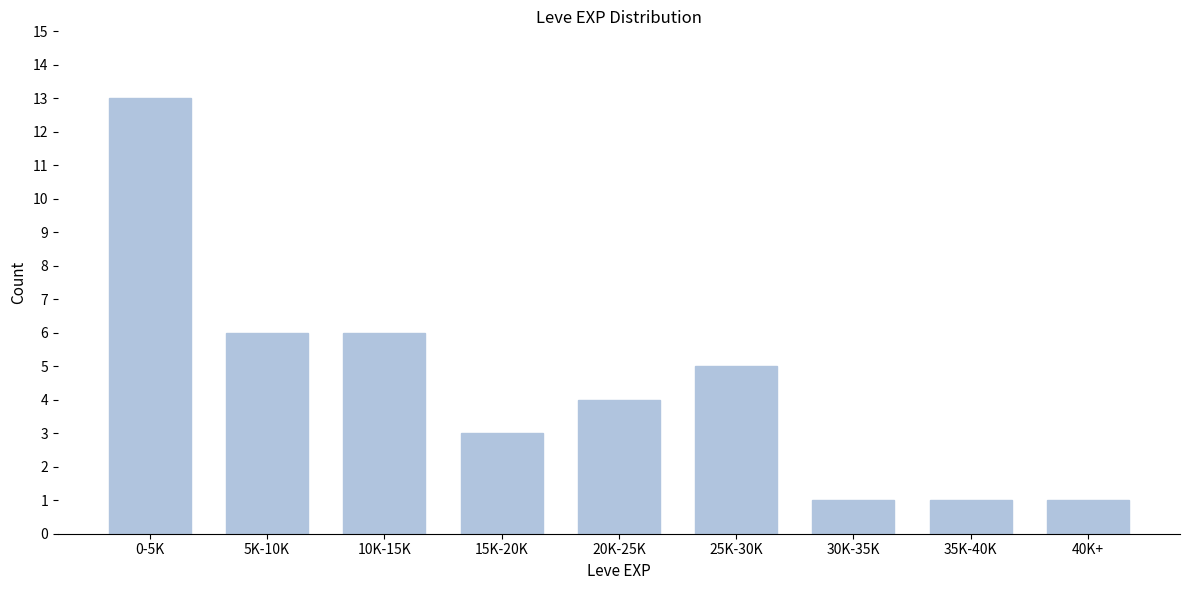

Reading right to left, what are all the values shown in this chart?

1	1	1	5	4	3	6	6	13